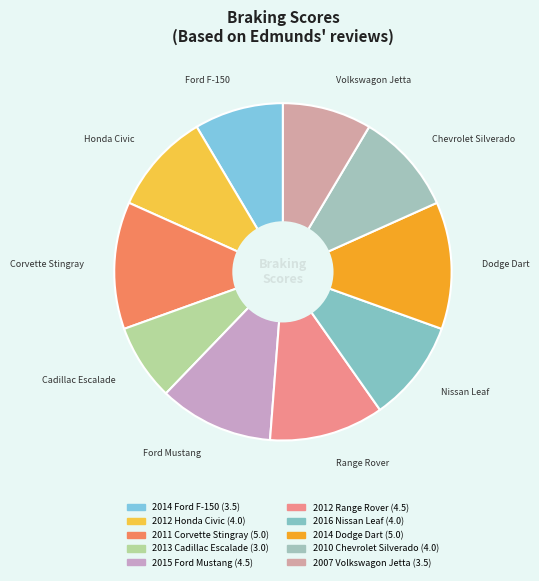

What is the smallest slice in the pie chart?

2013 Cadillac Escalade